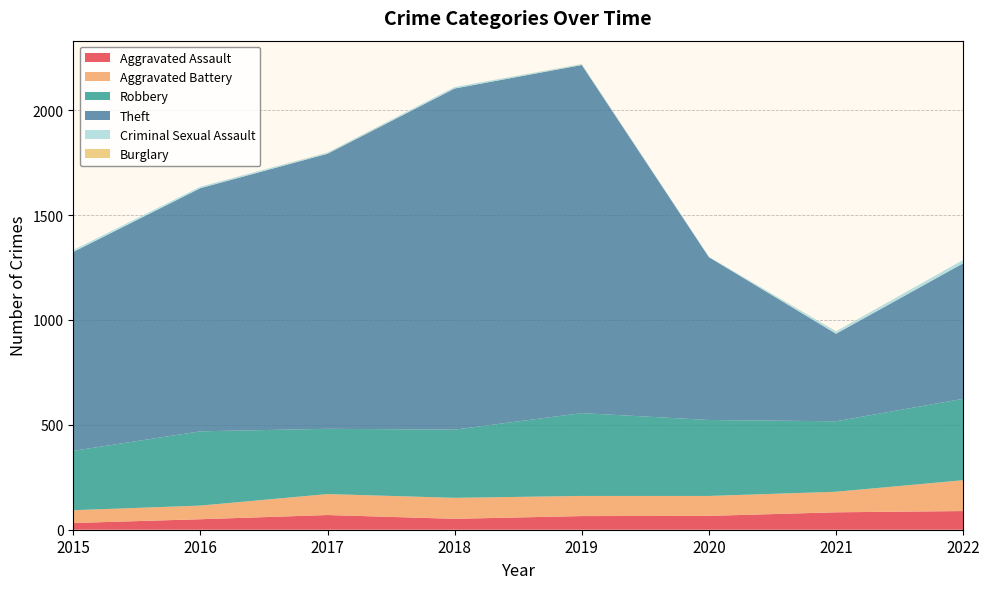

Reading right to left, list all the values displayed in this chart.

Aggravated Assault: 2022=89	2021=83	2020=66	2019=65	2018=52	2017=70	2016=50	2015=32
Aggravated Battery: 2022=147	2021=98	2020=95	2019=96	2018=100	2017=100	2016=65	2015=61
Robbery: 2022=388	2021=336	2020=362	2019=395	2018=325	2017=311	2016=354	2015=283
Theft: 2022=646	2021=417	2020=776	2019=1659	2018=1626	2017=1311	2016=1159	2015=948
Criminal Sexual Assault: 2022=16	2021=11	2020=2	2019=4	2018=7	2017=5	2016=7	2015=9
Burglary: 2022=0	2021=1	2020=0	2019=1	2018=0	2017=1	2016=0	2015=0